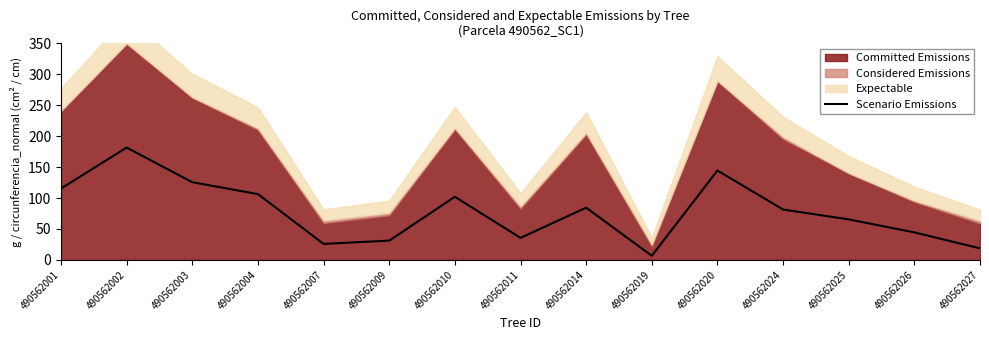

Rank the categories by value from highest to lowest.

490562002, 490562020, 490562003, 490562001, 490562004, 490562010, 490562014, 490562024, 490562025, 490562026, 490562011, 490562009, 490562007, 490562027, 490562019